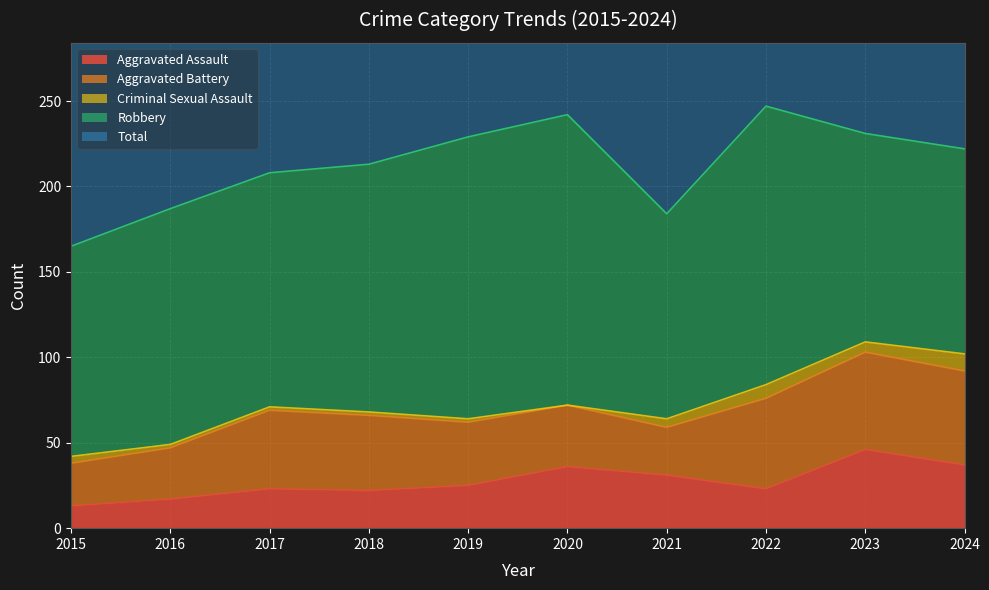

Reading left to right, what are all the values shown in this chart?

Aggravated Assault: 13	17	23	22	25	36	31	23	46	37
Aggravated Battery: 25	30	46	44	37	36	28	53	57	55
Criminal Sexual Assault: 4	2	2	2	2	0	5	8	6	10
Robbery: 123	138	137	145	165	170	120	163	122	120
Total: 165	187	208	213	229	243	184	247	233	224